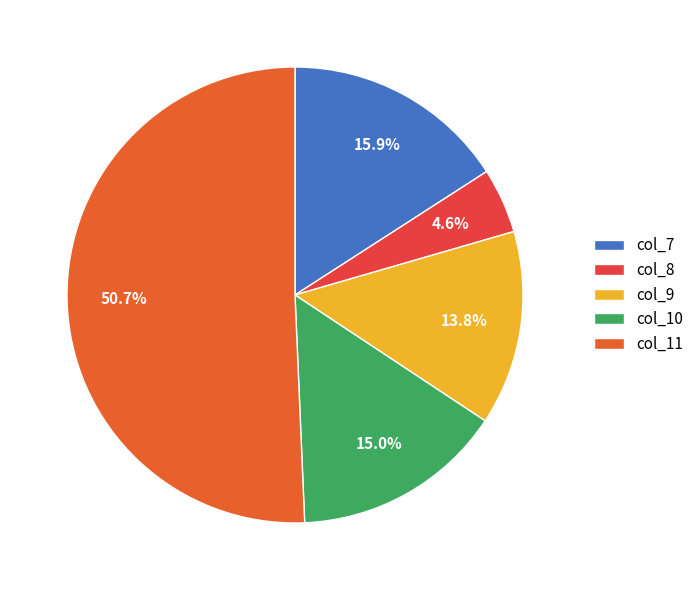

What percentage is the col_7 slice, to the nearest percent?

16%